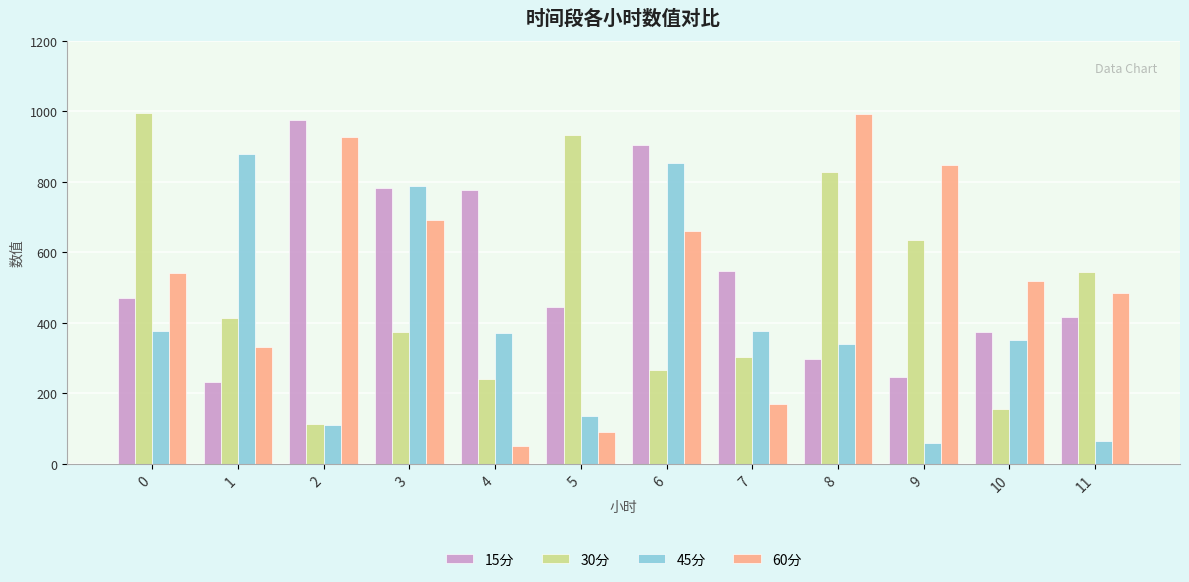

What is the difference between the second highest and minimum values in the 15分 series?

672.7